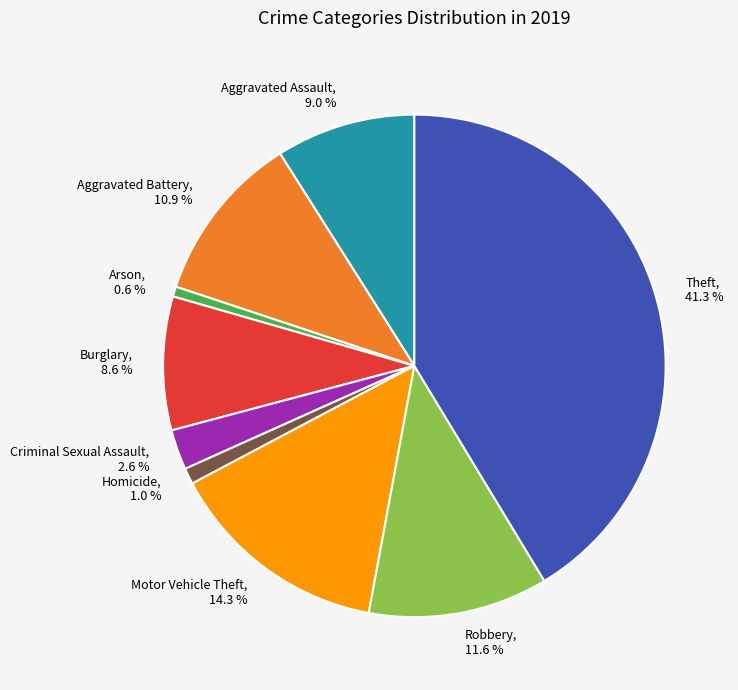

What is the largest slice in the pie chart?

Theft